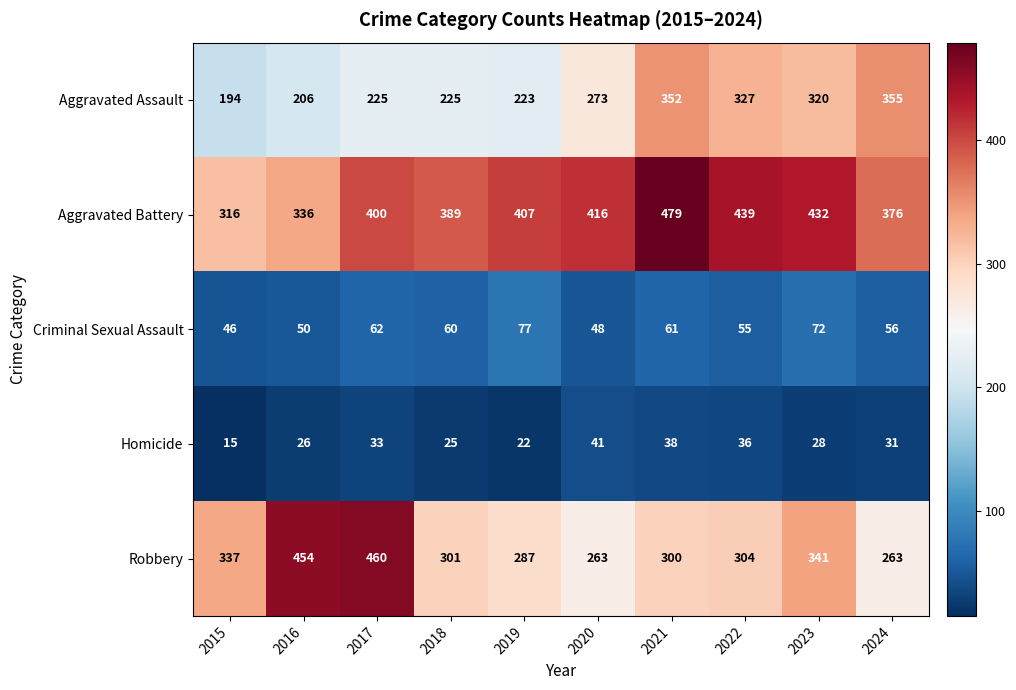

Which label corresponds to the smallest value in the chart?

2015